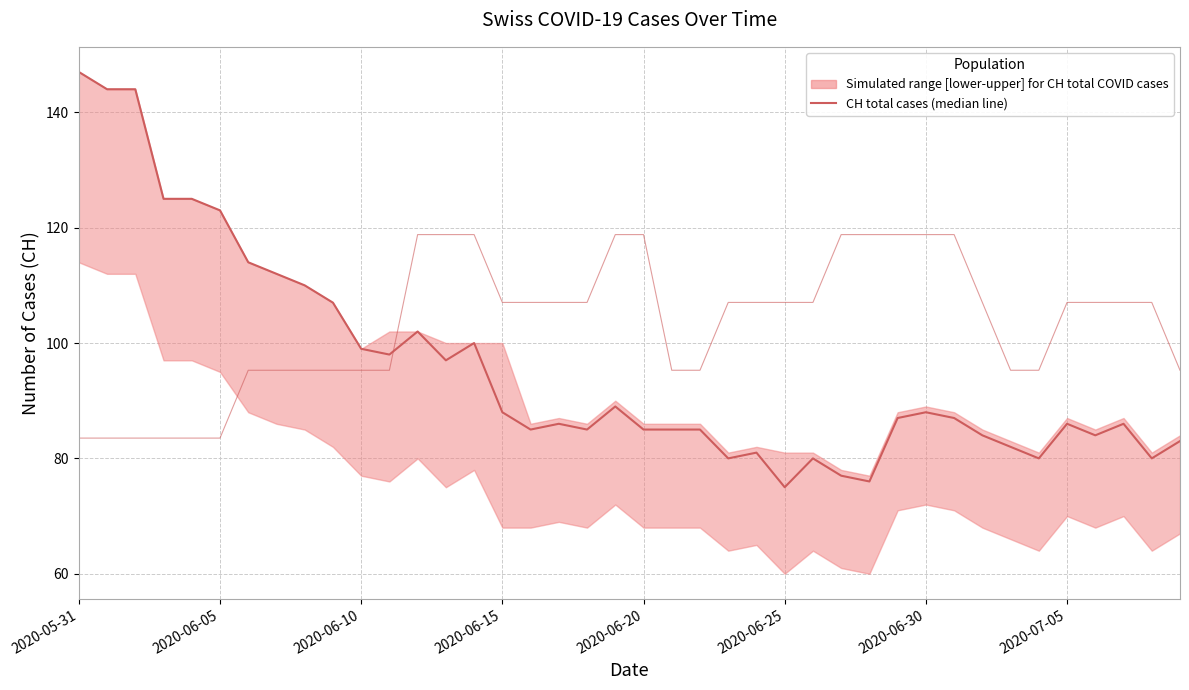

The chart shows a value of 85 at 2020-06-20. True or false?

True